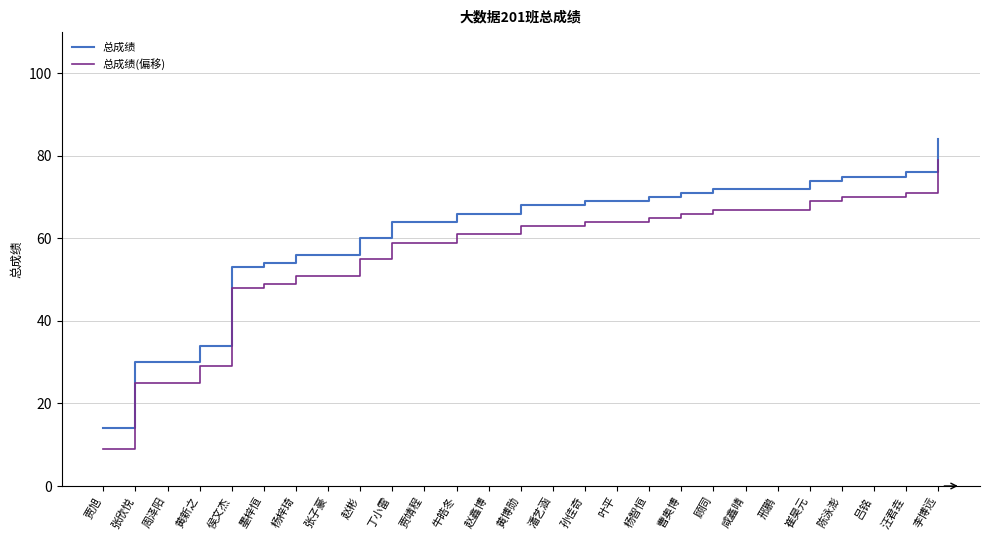

True or false: 总成绩(偏移) and 总成绩 cross at least once.

False